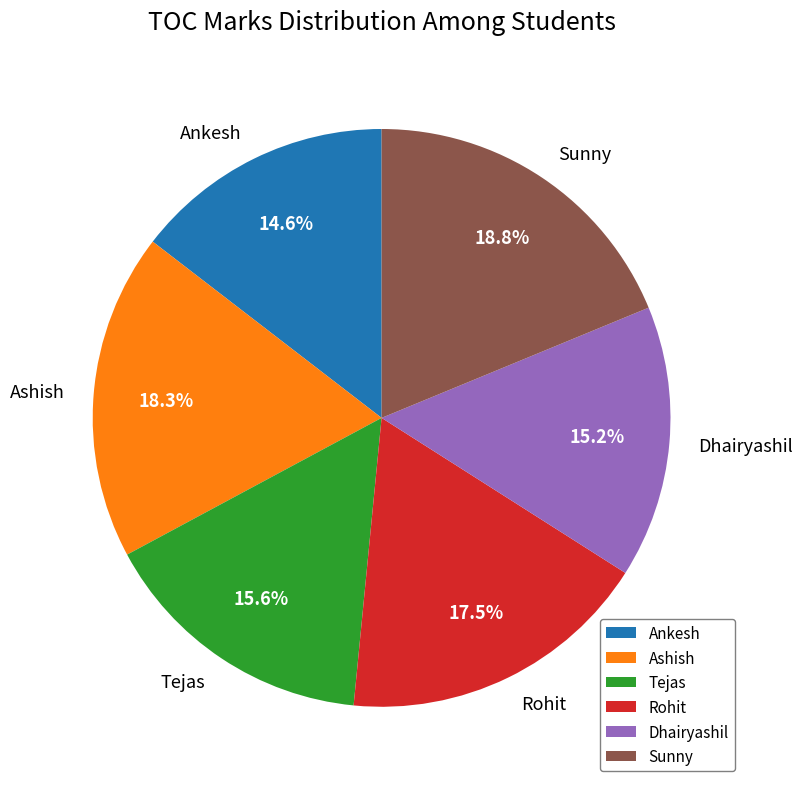

How many segments does this pie chart have?

6